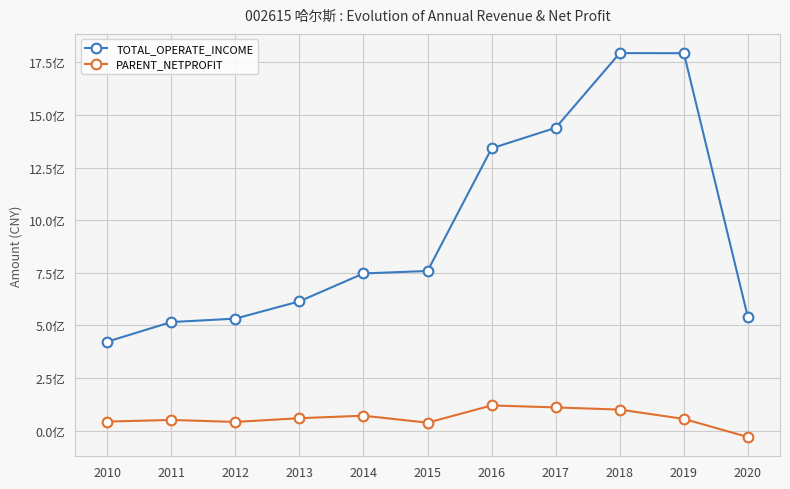

Where does the PARENT_NETPROFIT series first go above 55116654?

2013